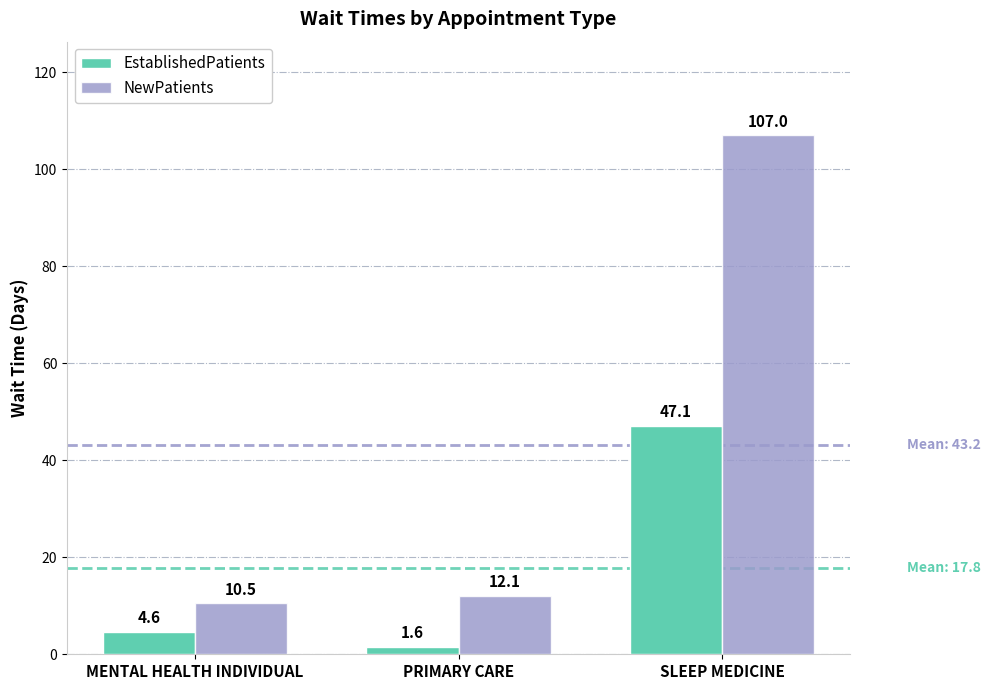

Which series has the largest total across all categories?

NewPatients